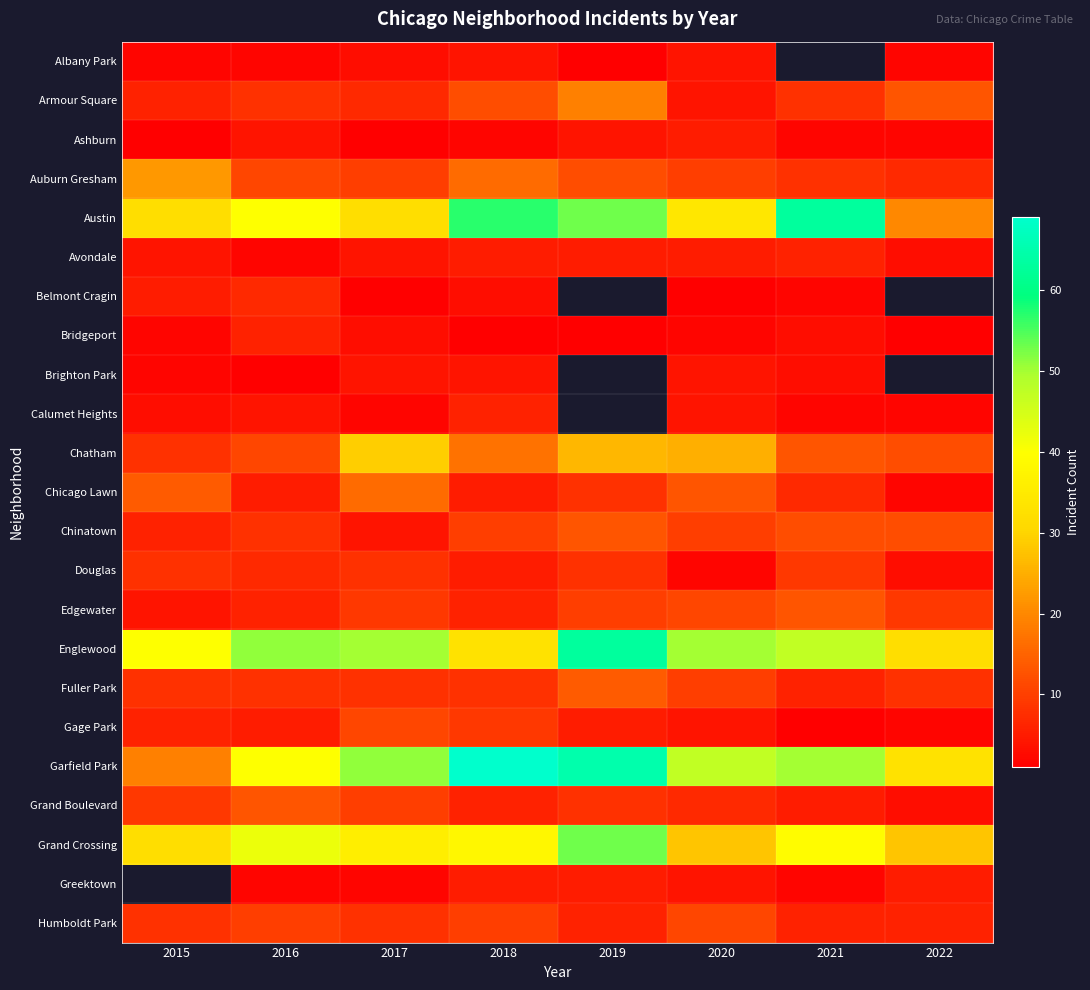

Between 2022 and 2020, which is larger?

2020